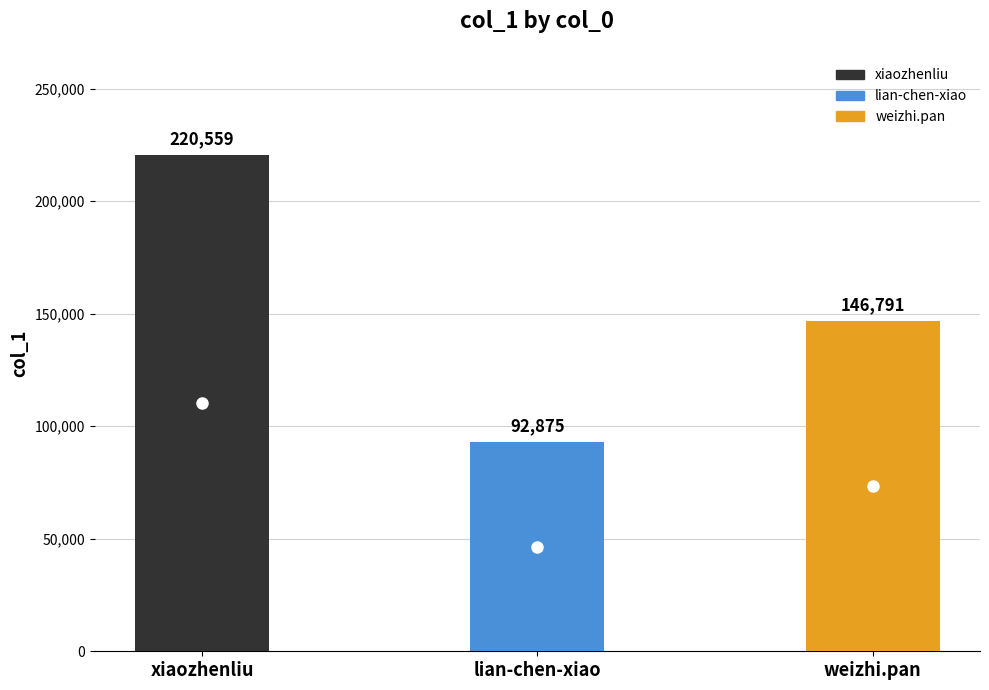

Approximately how many times larger is the value at weizhi.pan compared to xiaozhenliu?

0.7